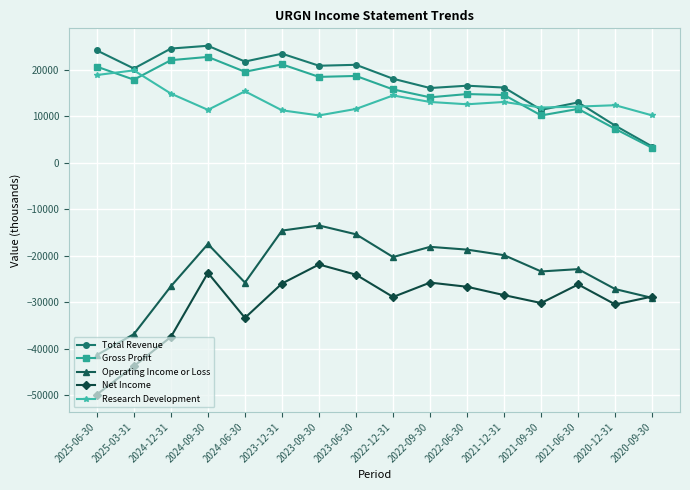

The Operating Income or Loss series shows -23400 at 2021-09-30. True or false?

True